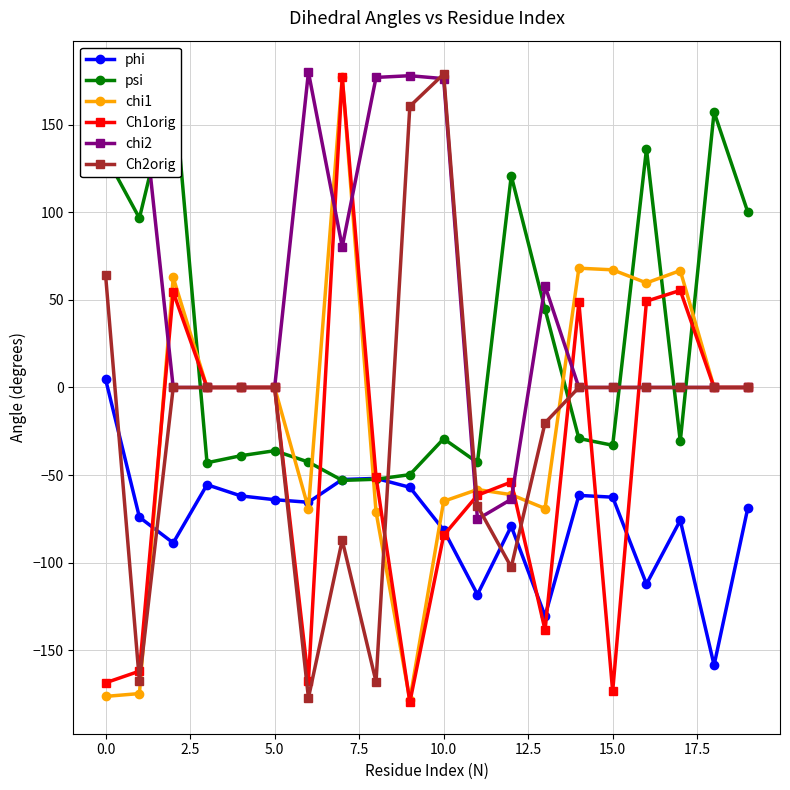

The psi series shows -43.3 at 14. True or false?

False